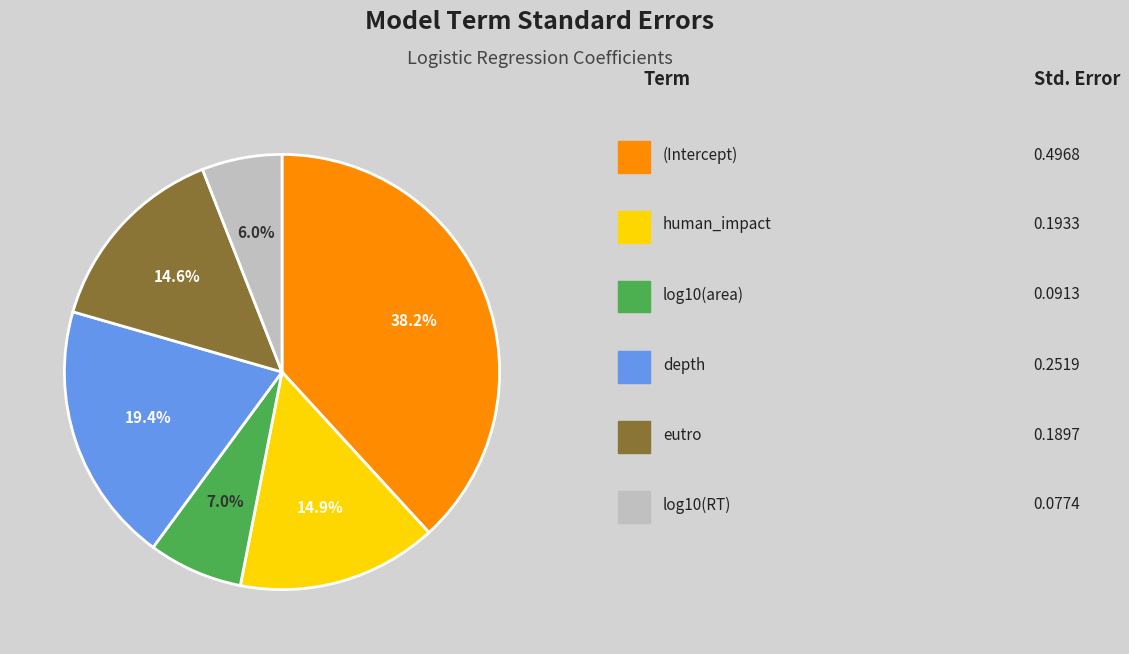

Does any single category account for the majority?

No